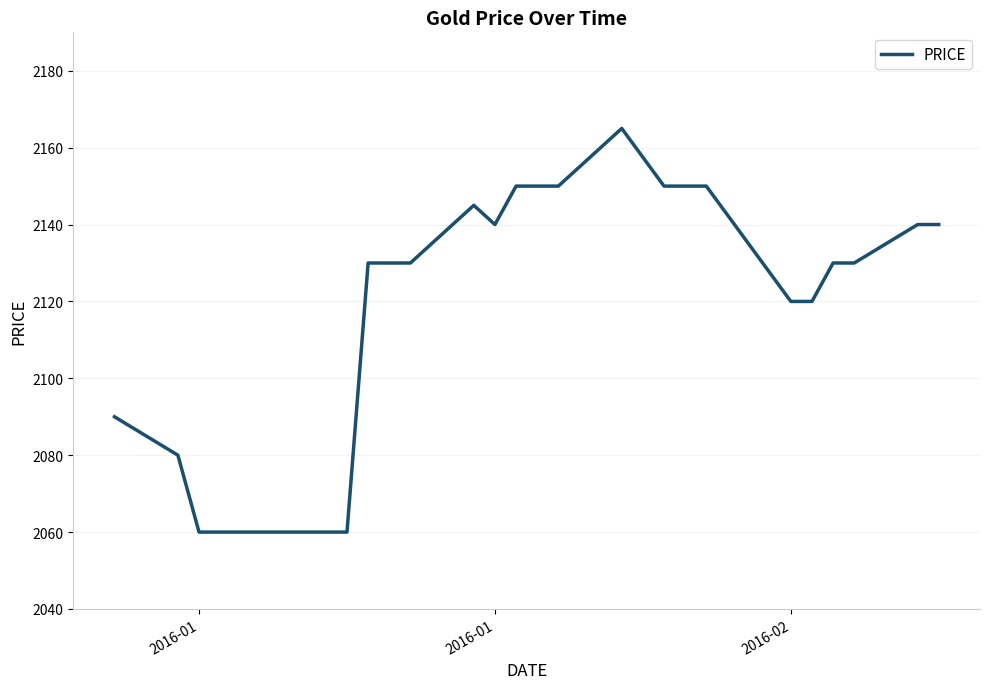

What is the difference between the maximum and minimum values?

105